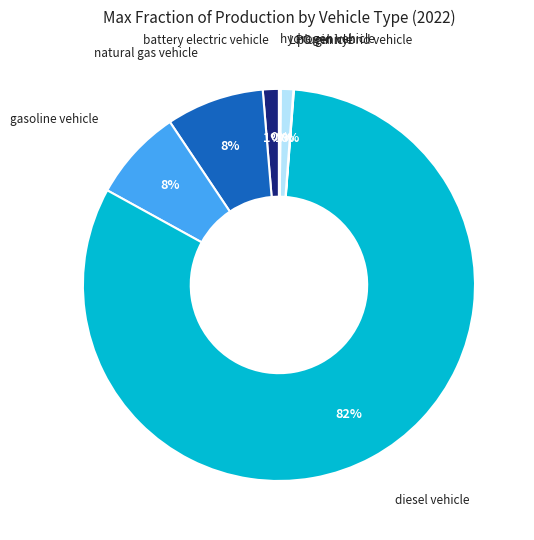

True or false: LPG vehicle accounts for 1% of the total.

True